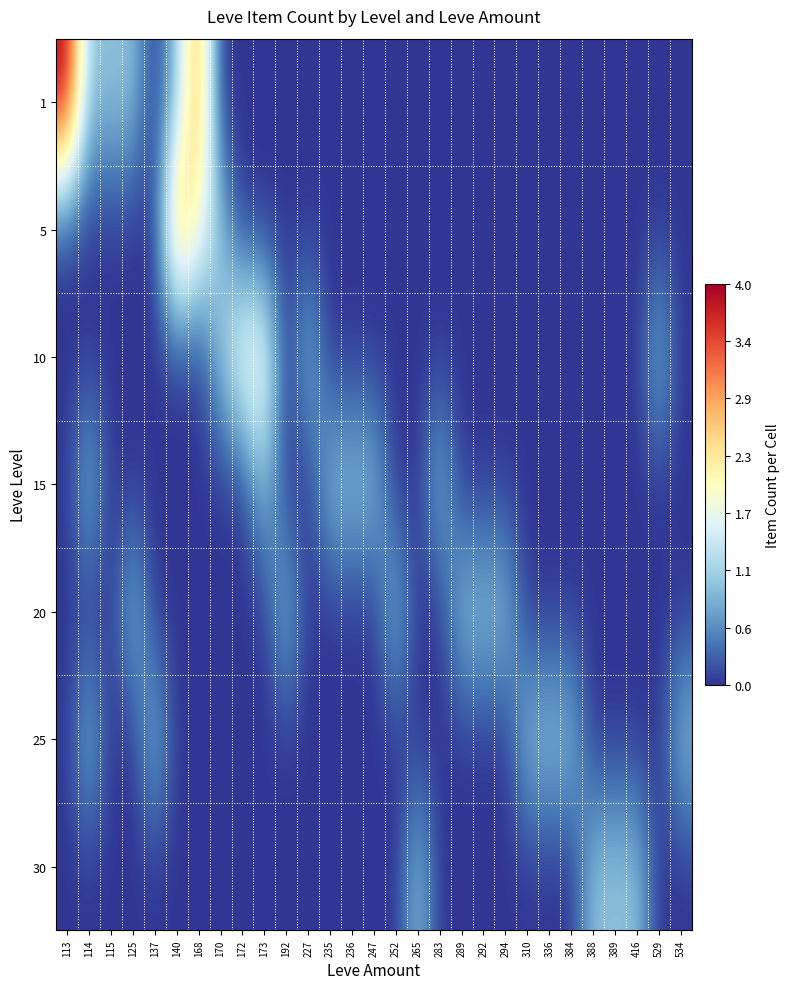

At how many categories does at least one series exceed 2?

3